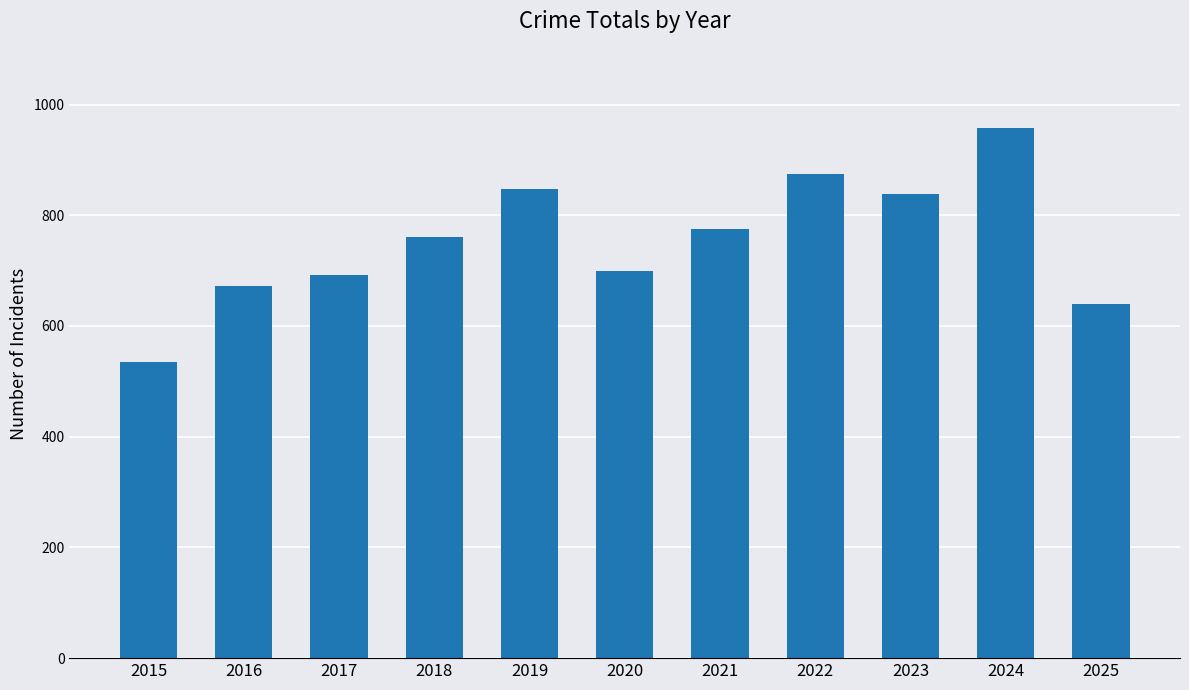

What is the average value?

754